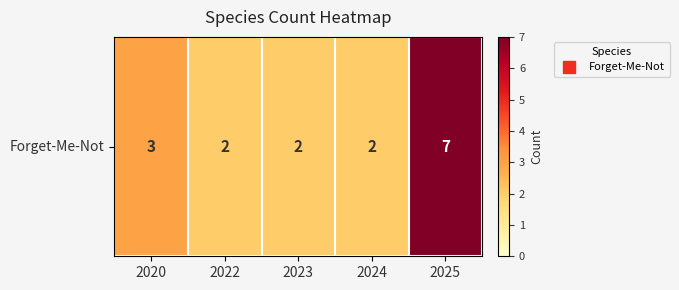

Approximately how many times larger is the value at 2020 compared to 2024?

1.5